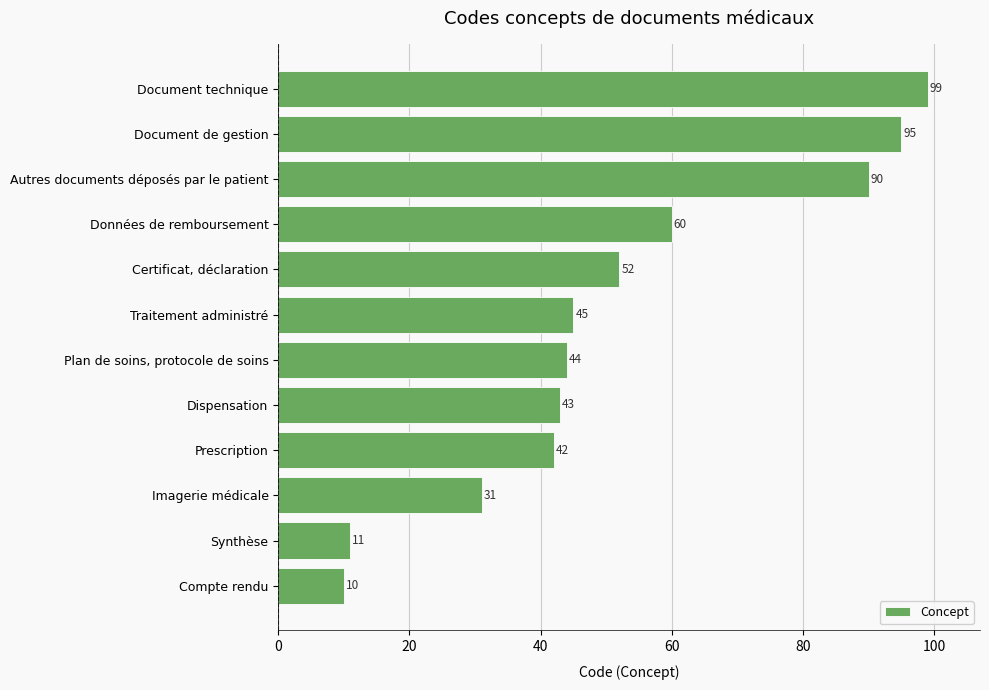

Rank the categories by value from highest to lowest.

Document technique, Document de gestion, Autres documents déposés par le patient, Données de remboursement, Certificat, déclaration, Traitement administré, Plan de soins, protocole de soins, Dispensation, Prescription, Imagerie médicale, Synthèse, Compte rendu